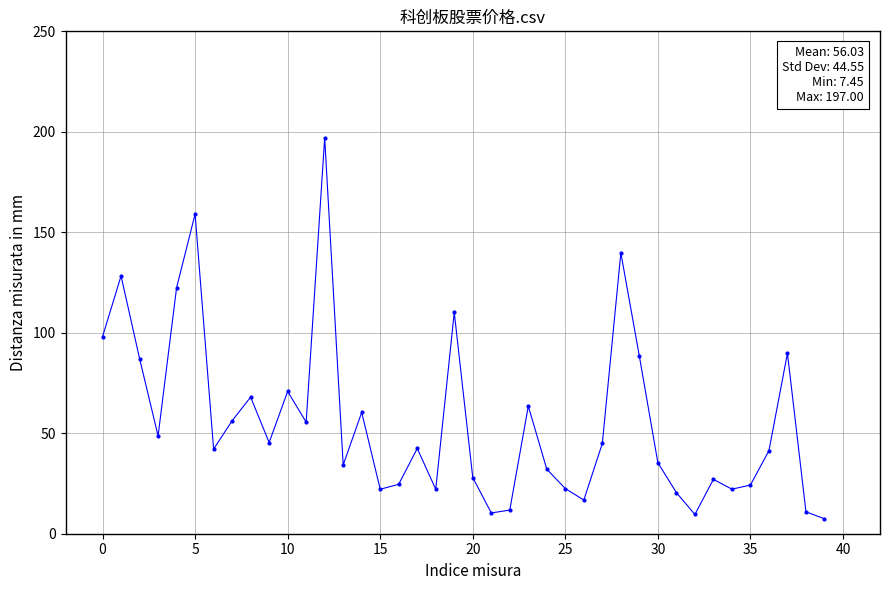

What is the average value?

56.0